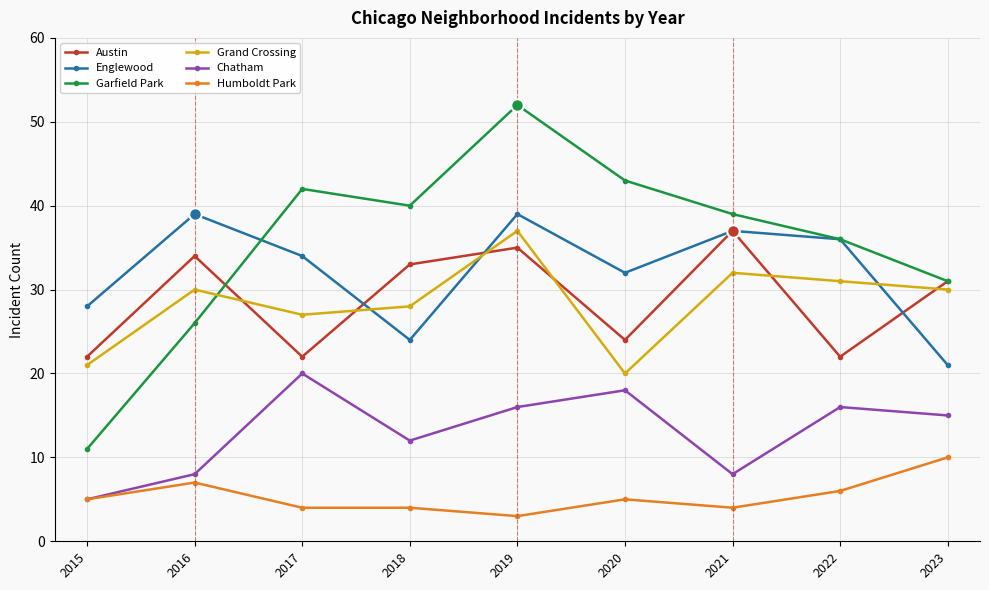

Which series changed the most between 2020 and 2021?

Austin